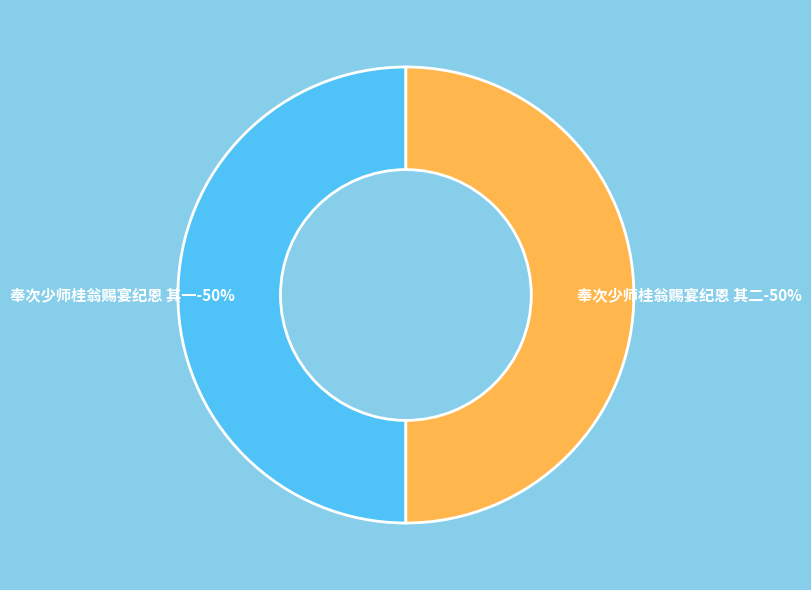

Which slice is the largest?

奉次少师桂翁赐宴纪恩 其二